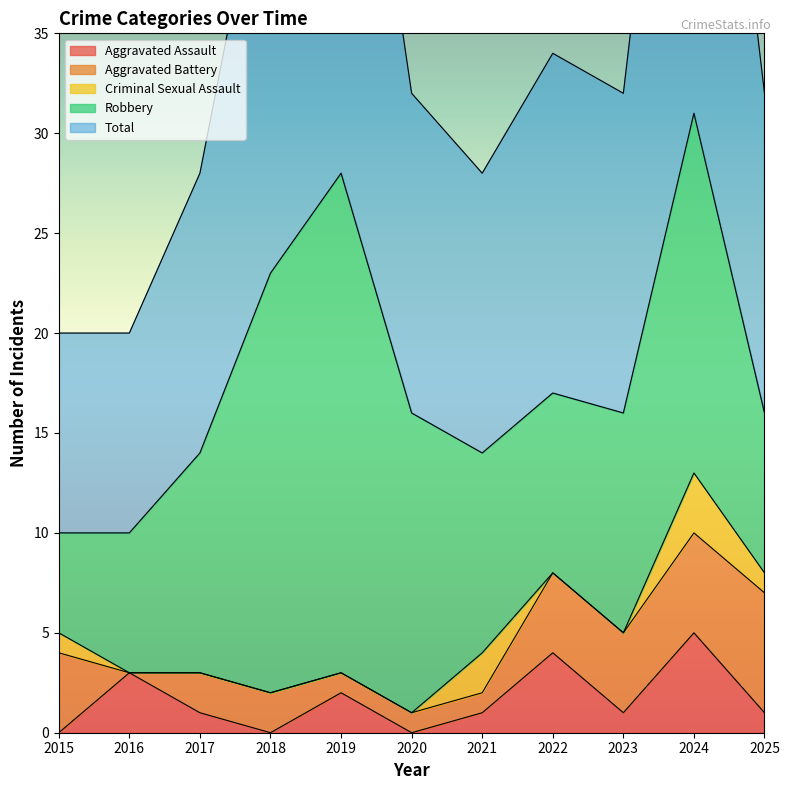

Between 2021 and 2025, which is larger?

2021